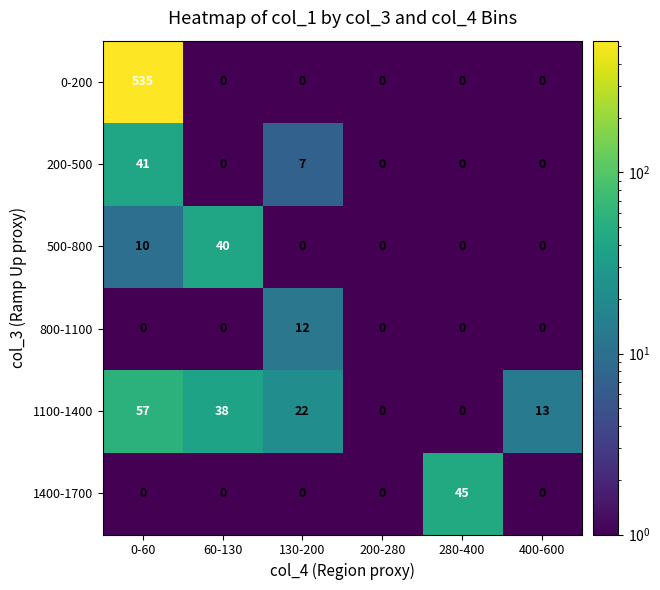

What is the sum of all 1100-1400 values?

130